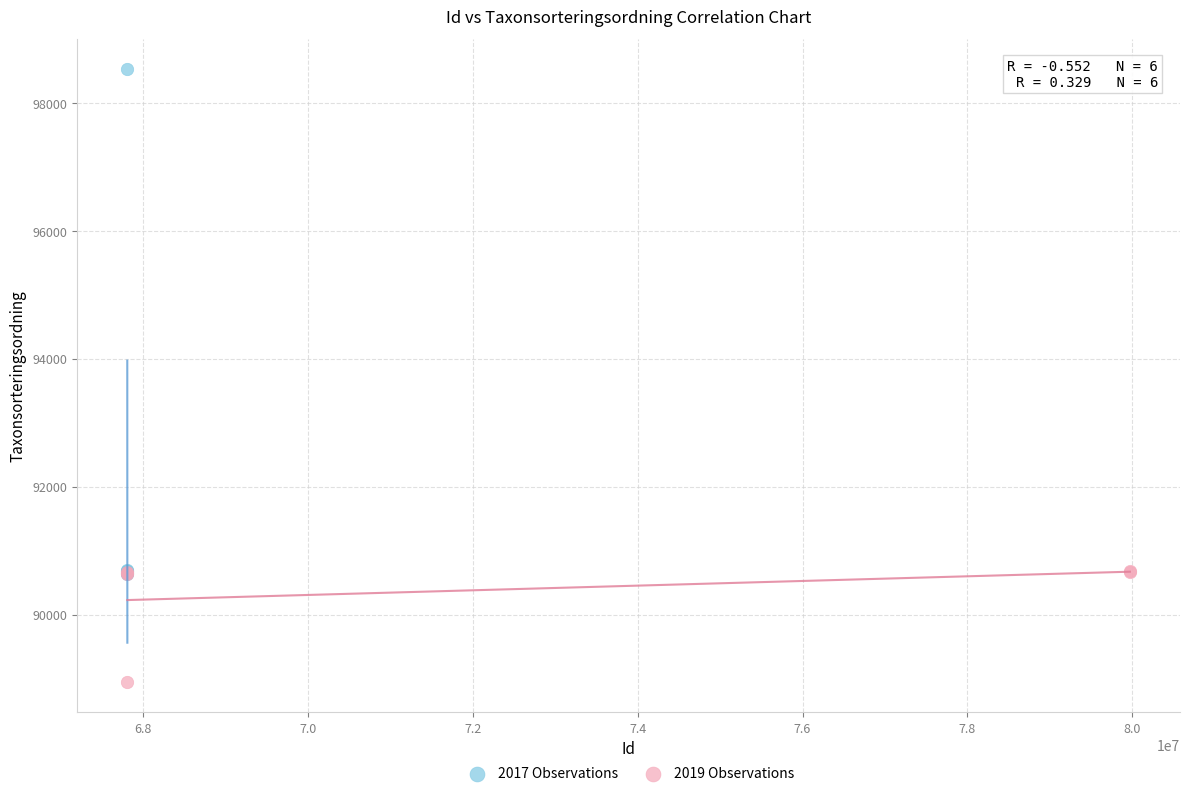

What are all the series names shown in the legend?

2017 Observations, 2019 Observations